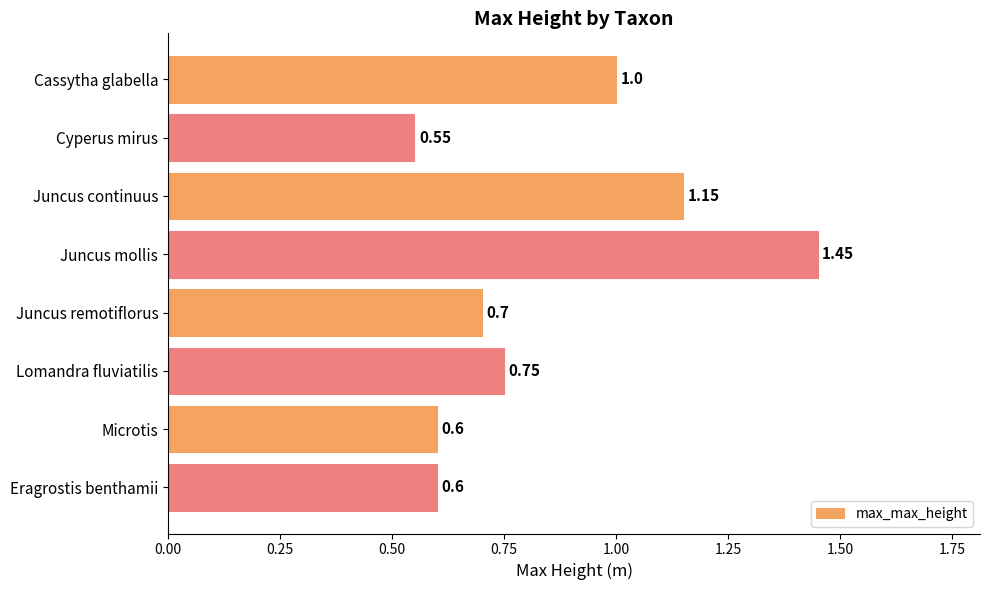

What is the sum of all values?

6.8